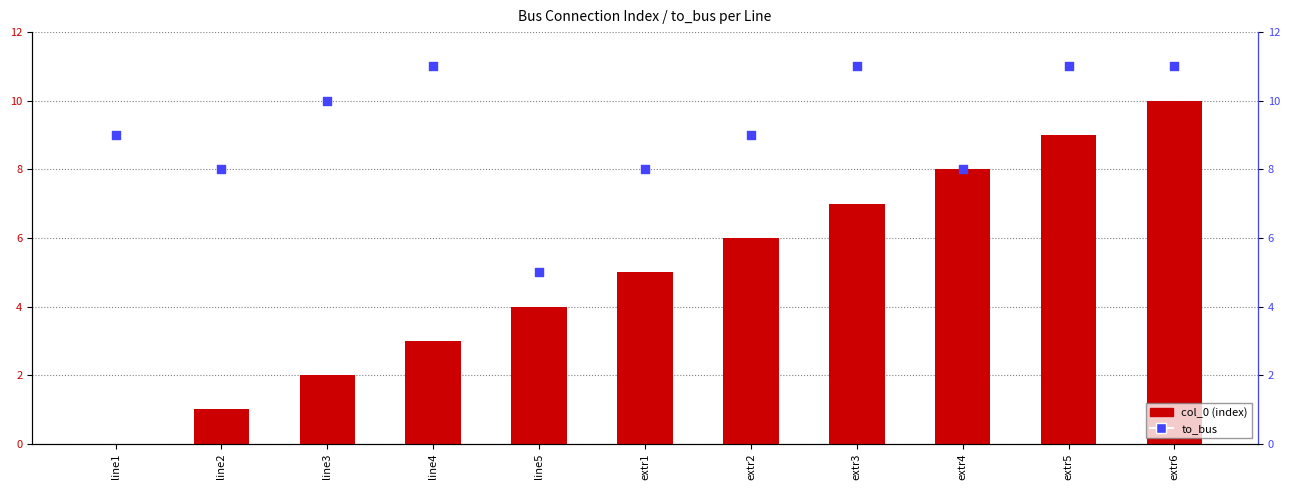

Which series has the largest total across all categories?

to_bus